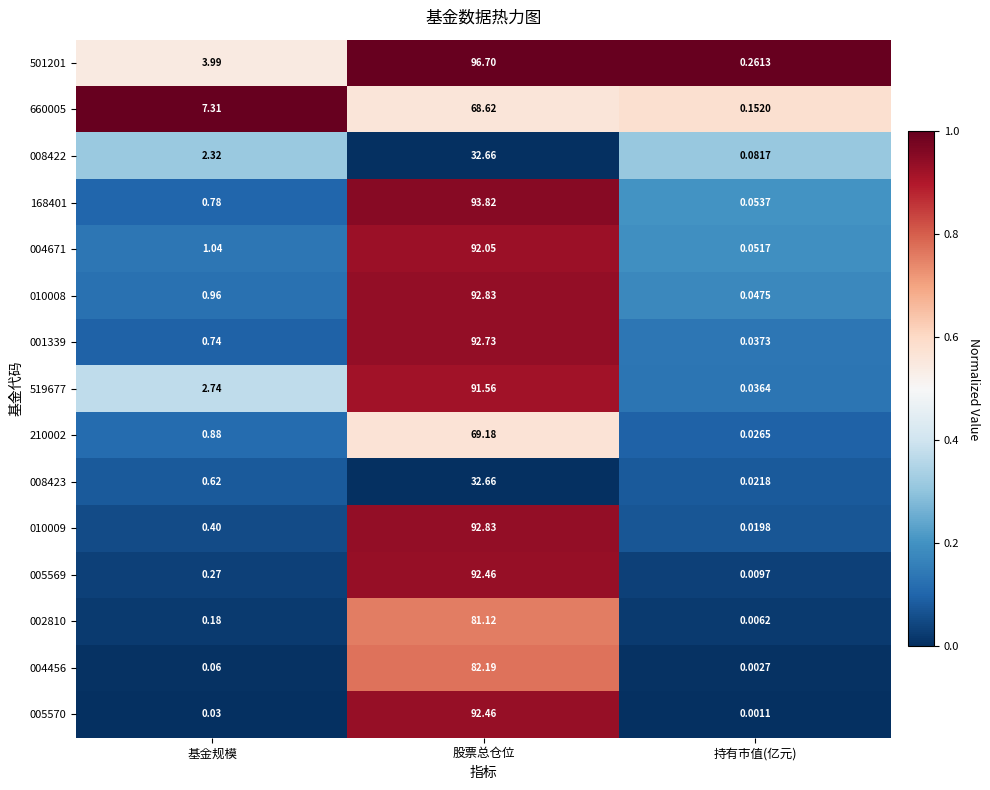

Rank the categories by 005570 value from lowest to highest.

持有市值(亿元), 基金规模, 股票总仓位